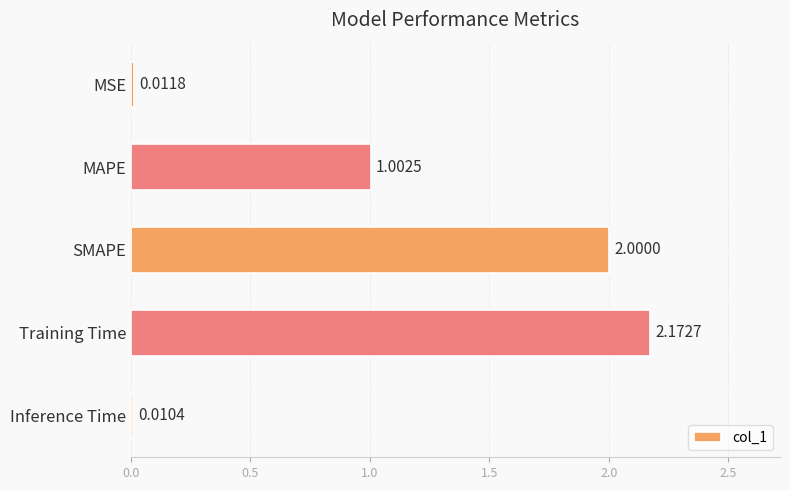

What is the average value?

1.0